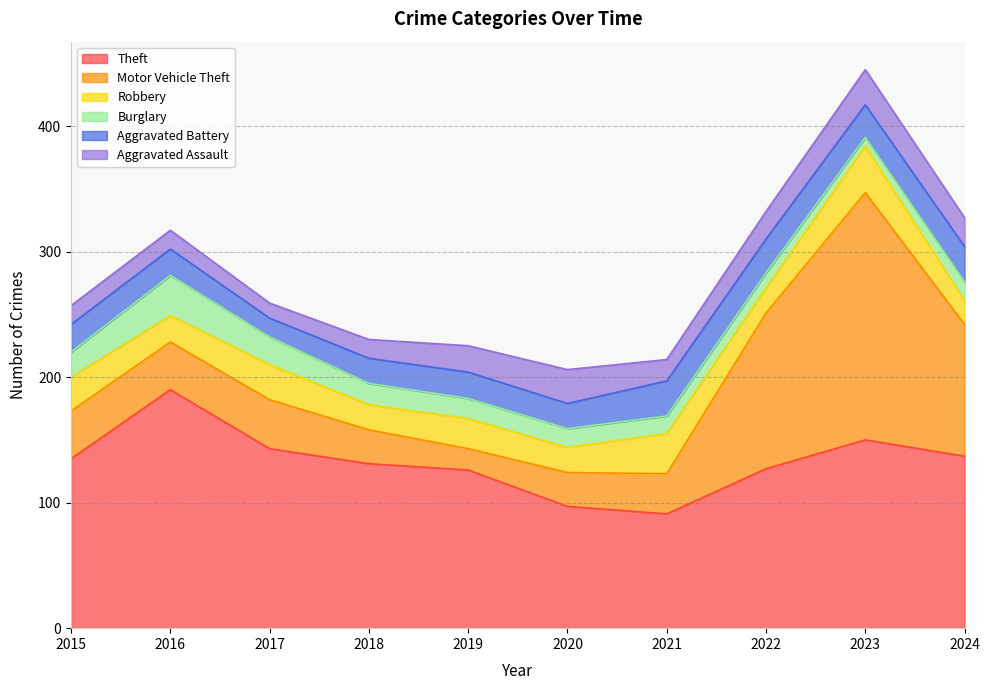

What is the lowest value of the Theft series?

91